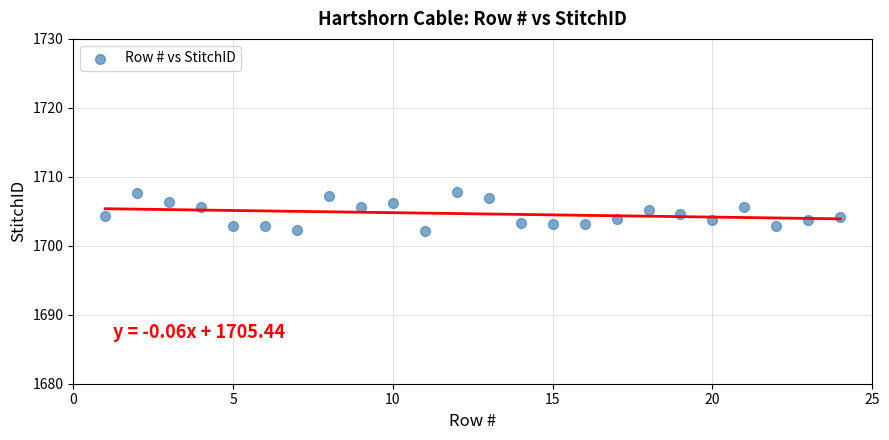

What is the range of X values (max minus min)?

23.0